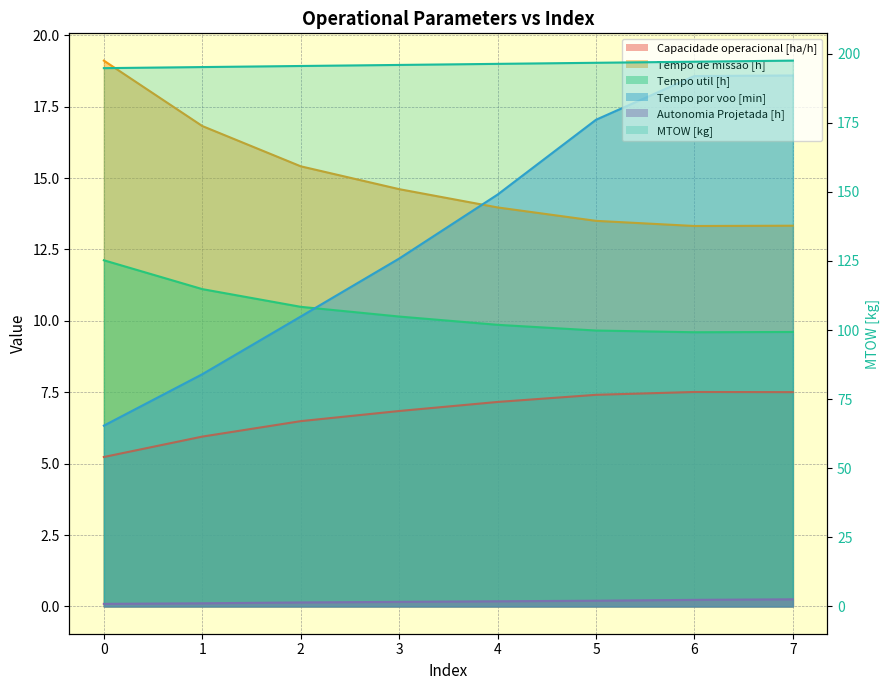

Where does the MTOW [kg] series first go above 196?

4